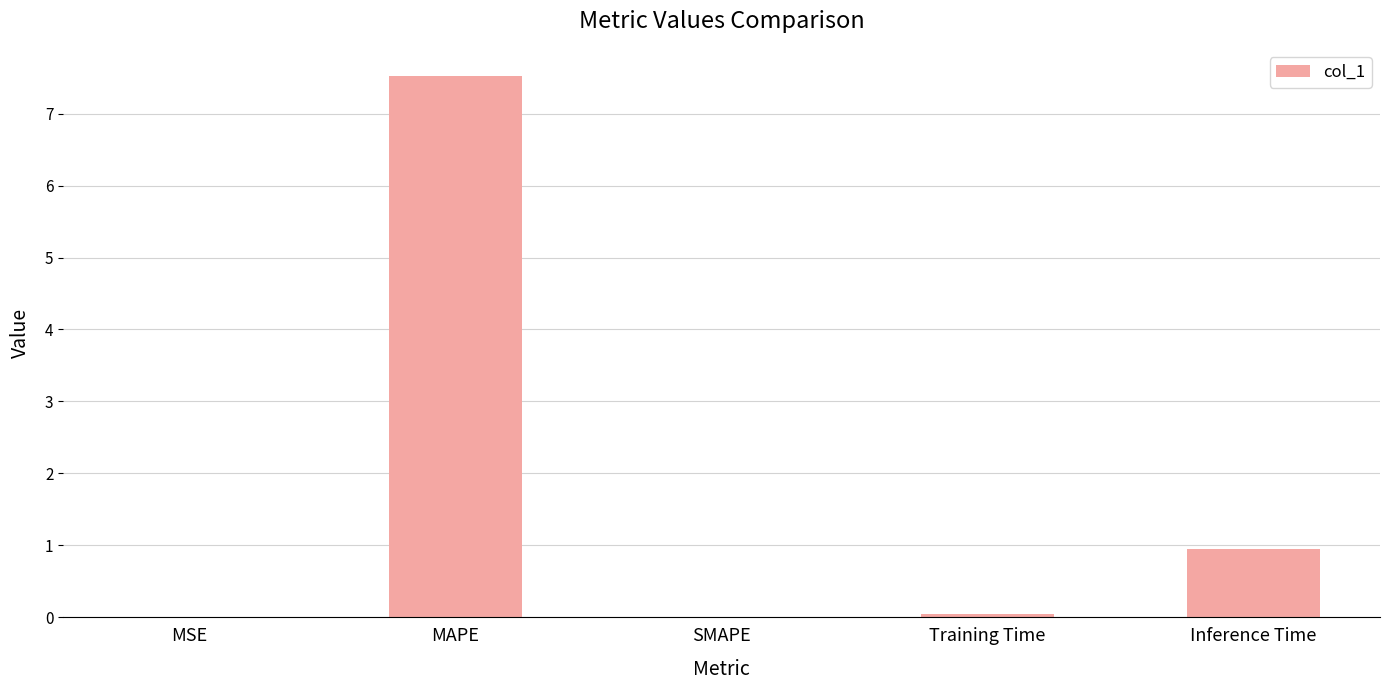

Count the number of categories in the chart.

5